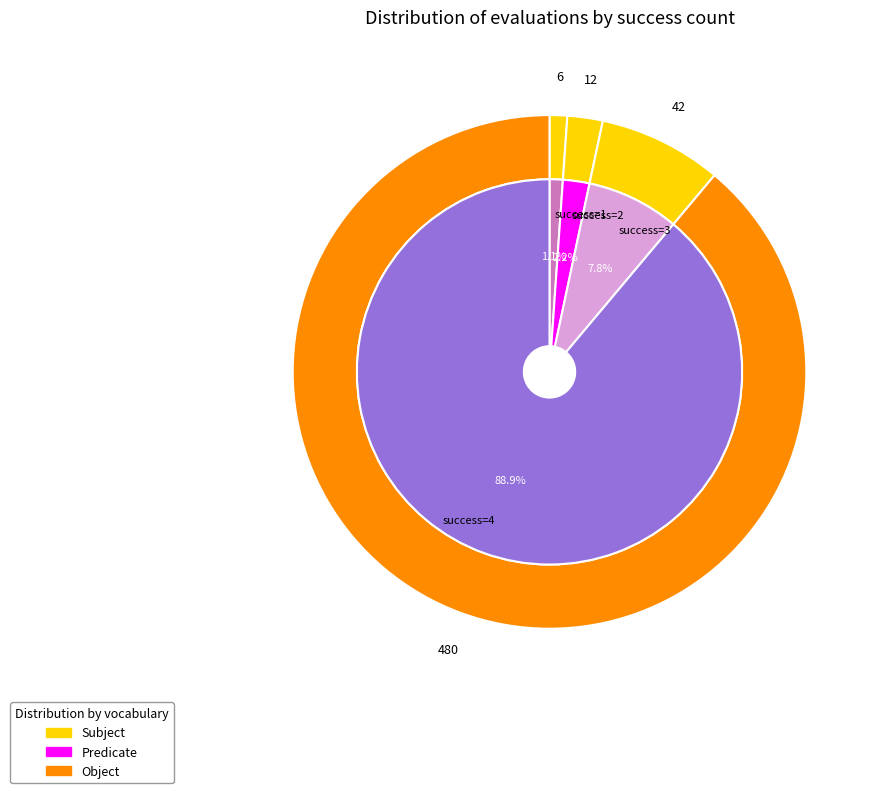

True or false: 4 (evals=132) accounts for 7% of the total.

False